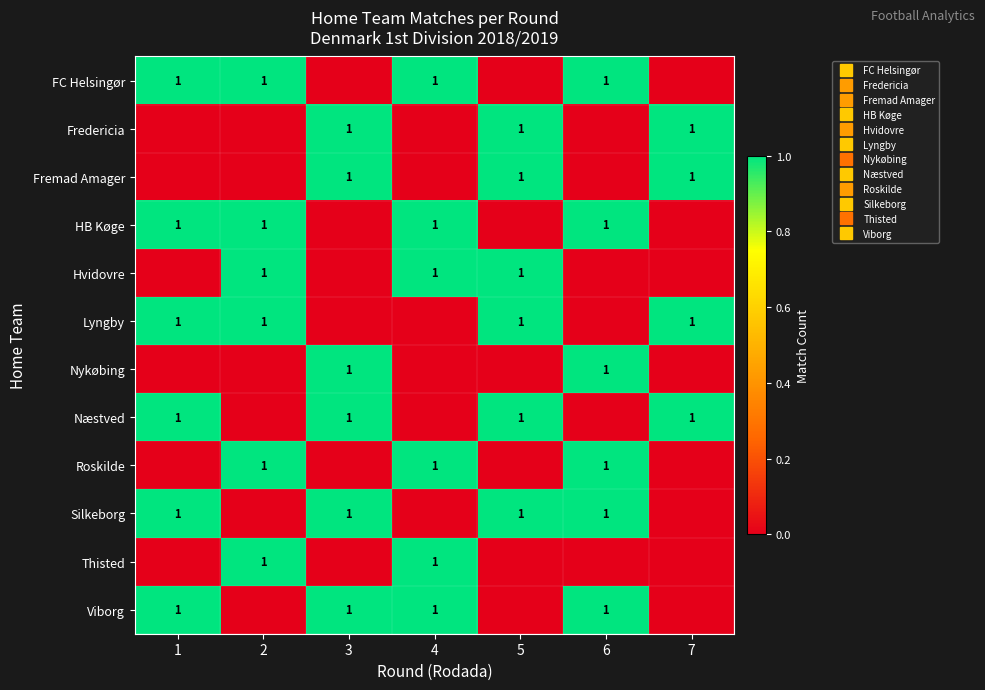

The value of row_5 at 4 is 0. True or false?

False